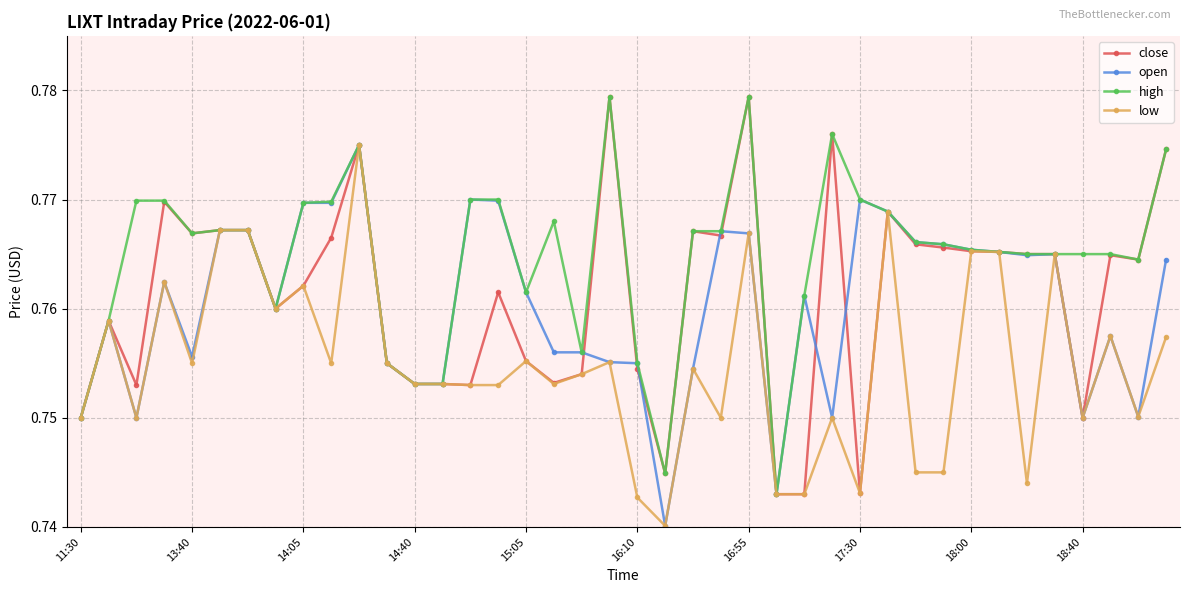

True or false: close has more than 0 points higher than both neighbors.

True